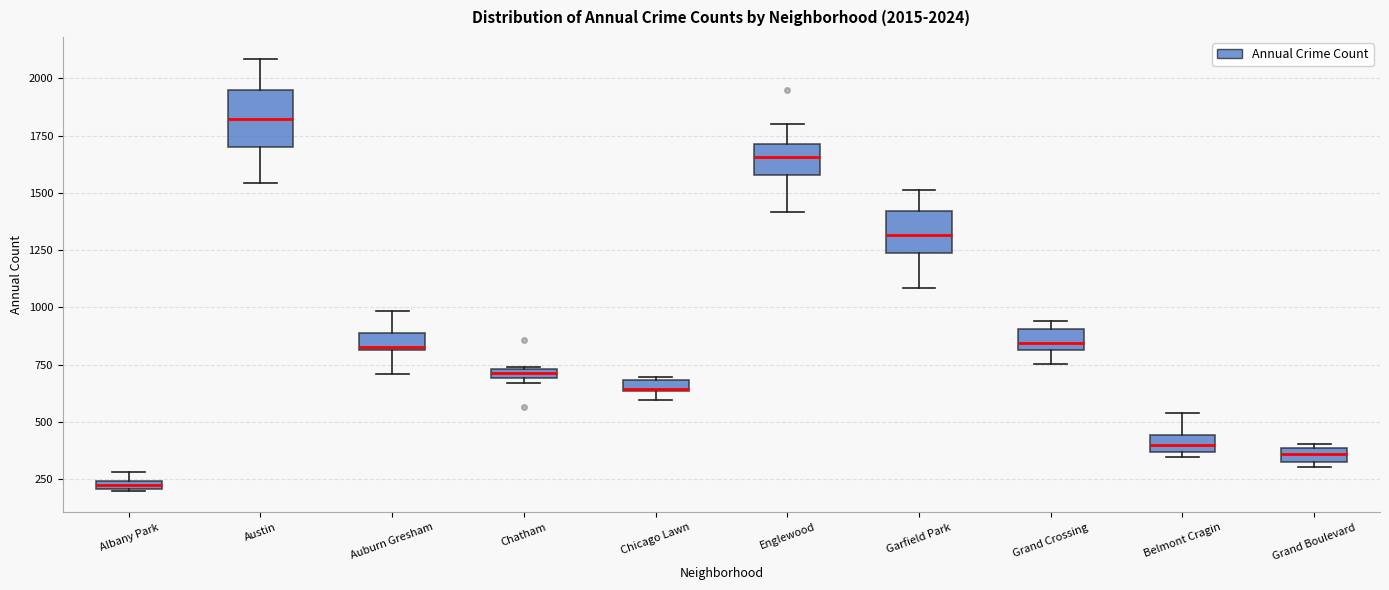

Which box's median line is the highest?

Austin